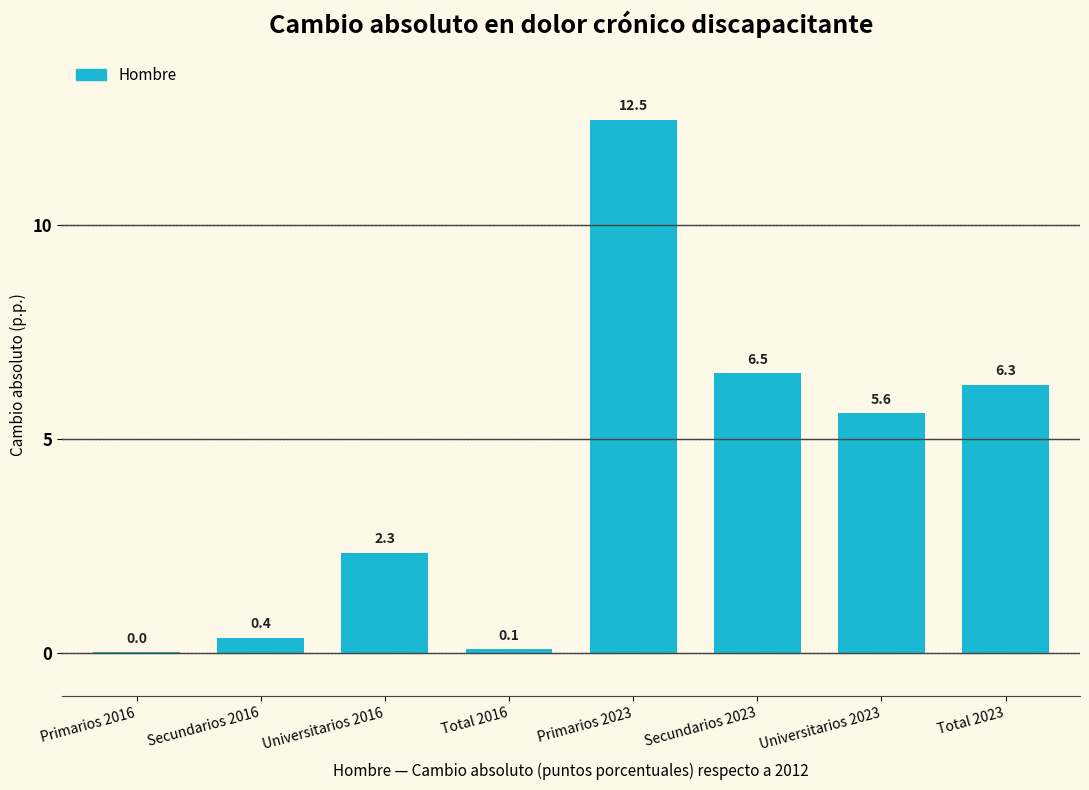

Which category has the highest value across all series?

Primarios 2023